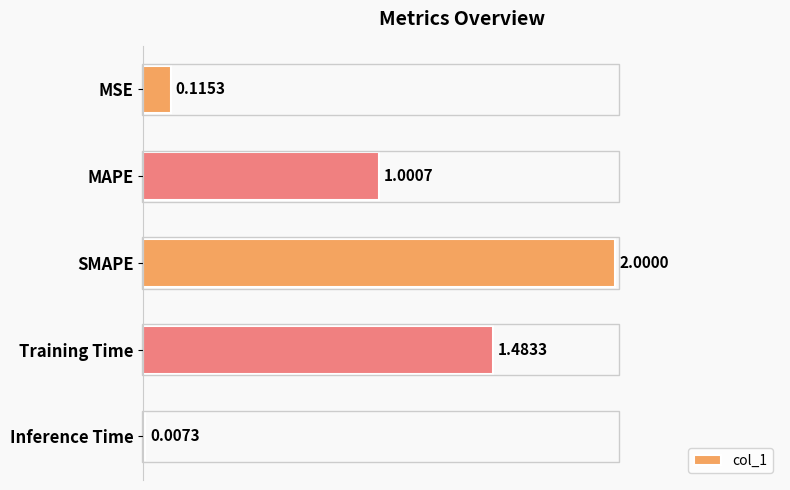

What is the sum of all values?

4.6